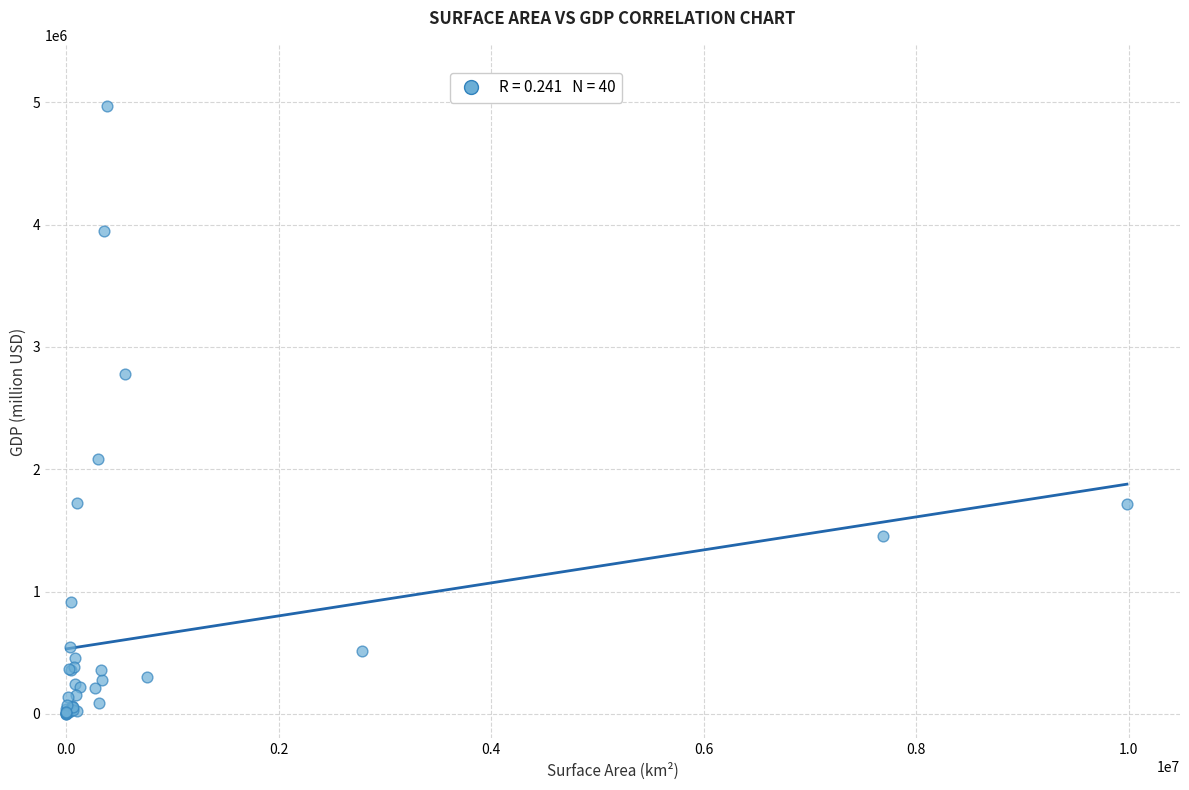

What Y value in the scatter plot is closest to 2486246?

2778892